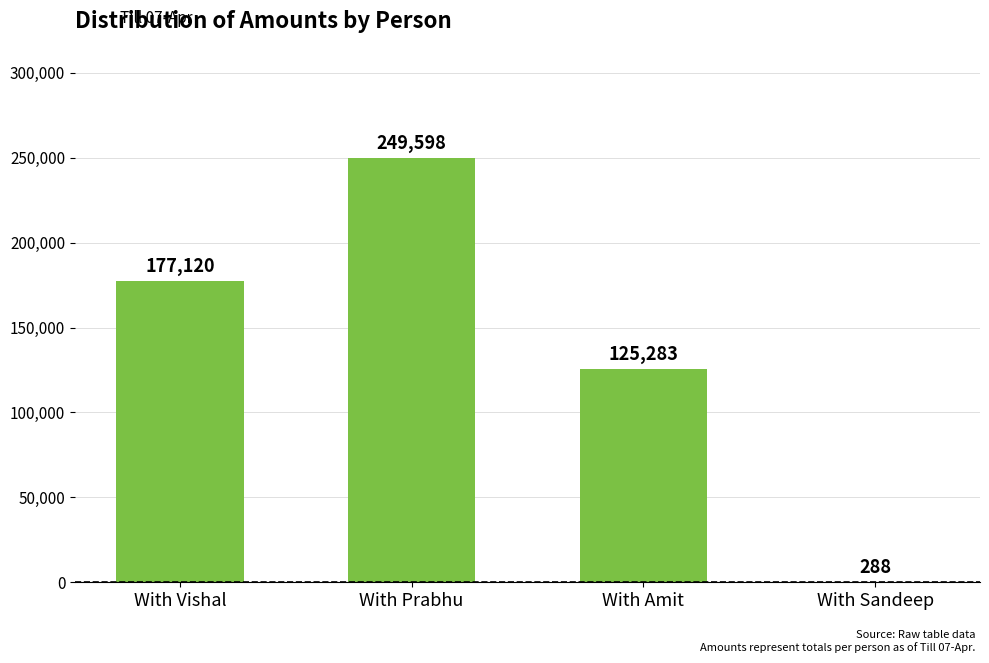

Reading right to left, list all the values displayed in this chart.

288	125283	249598	177120